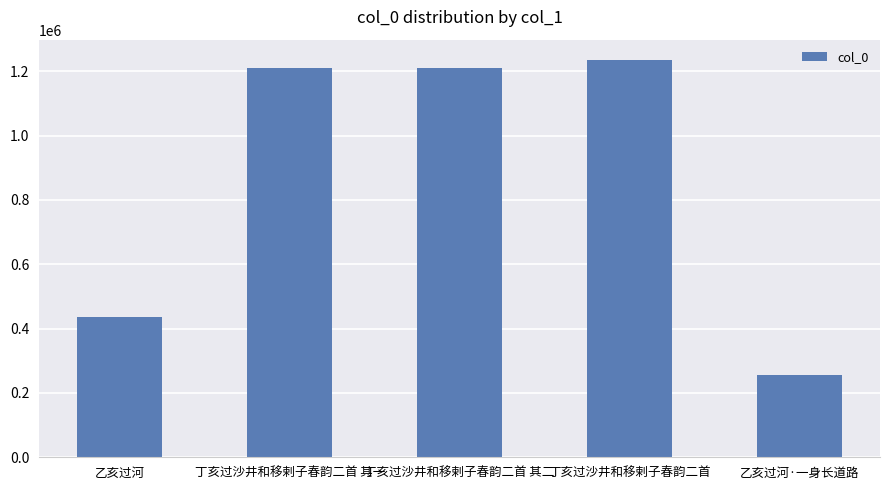

Which label corresponds to the largest value in the chart?

丁亥过沙井和移剌子春韵二首